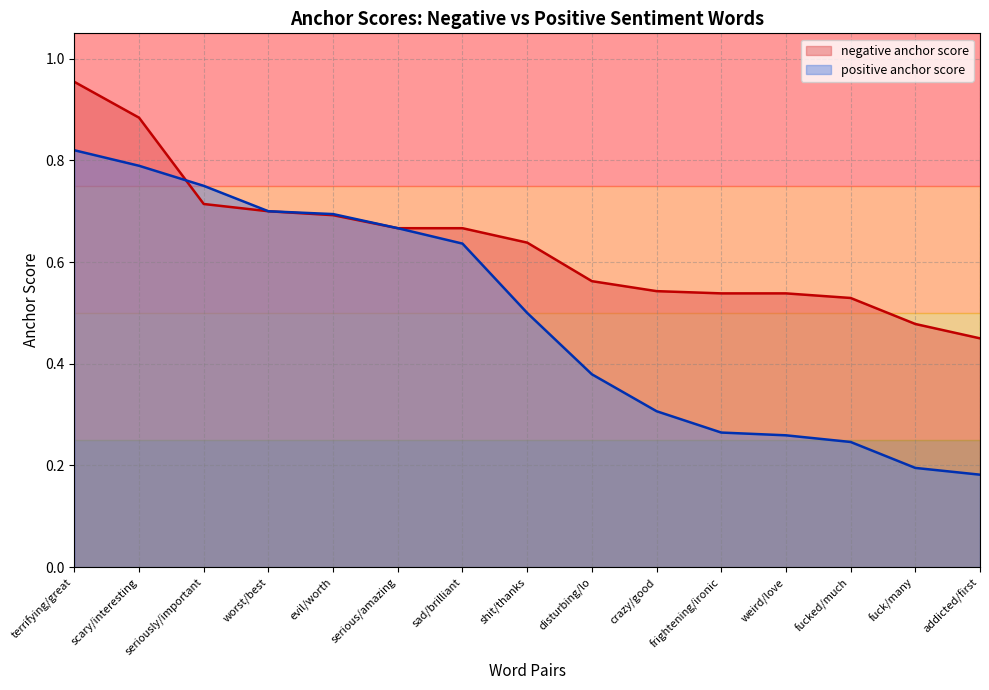

List the labels in order of negative anchor score value, smallest first.

addicted/first, fuck/many, fucked/much, frightening/ironic, weird/love, crazy/good, disturbing/lo, shit/thanks, serious/amazing, sad/brilliant, evil/worth, worst/best, seriously/important, scary/interesting, terrifying/great